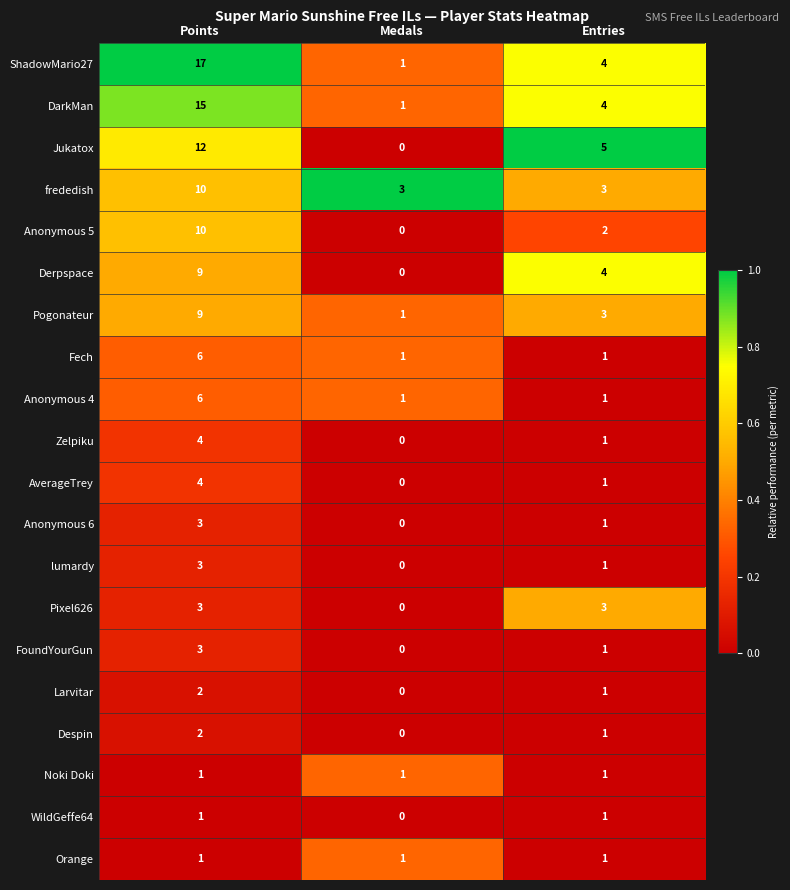

What is the maximum value shown in the chart?

17